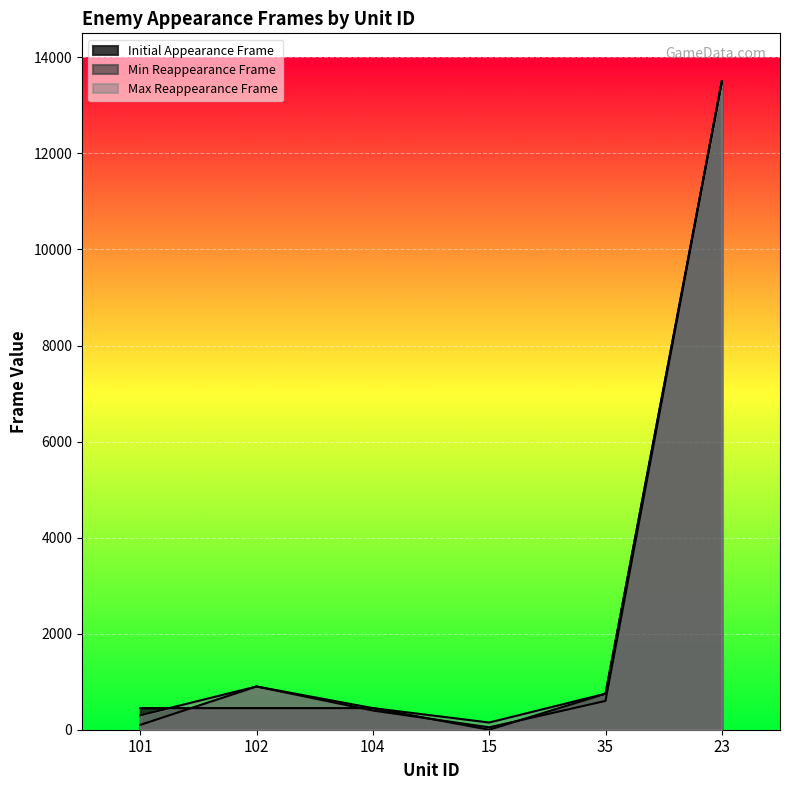

What is the total value across all series at 23?

40500